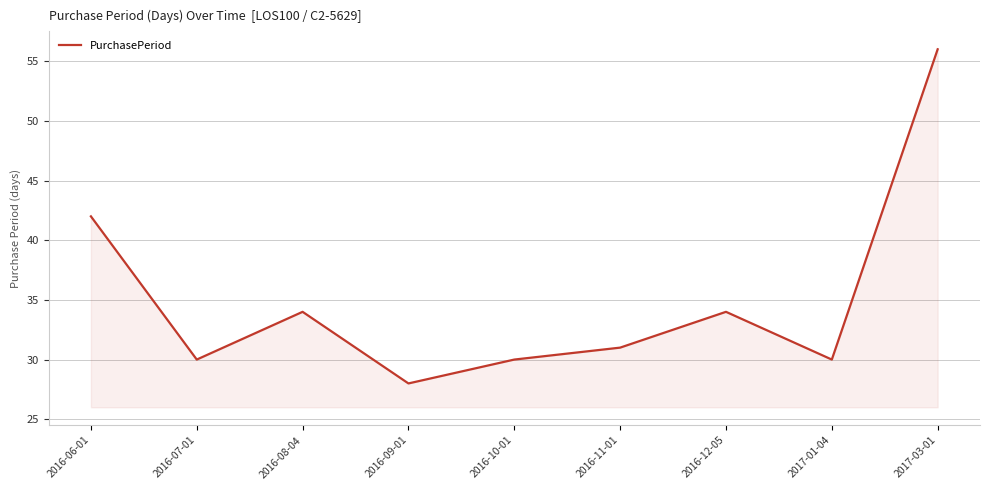

What position from the left is 2016-08-04?

3